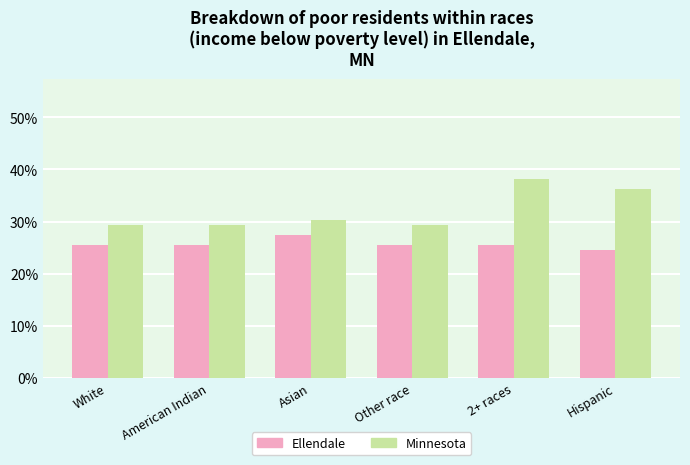

How many bars are there in total?

12